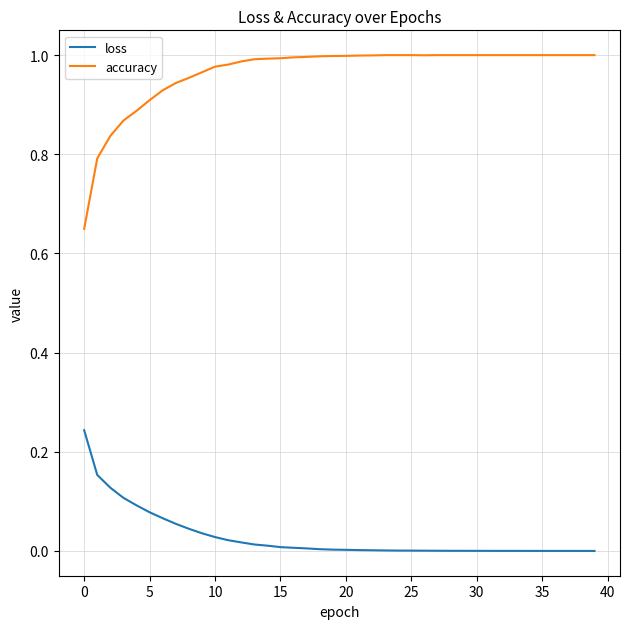

List the series in order of their peak value, highest first.

accuracy, loss